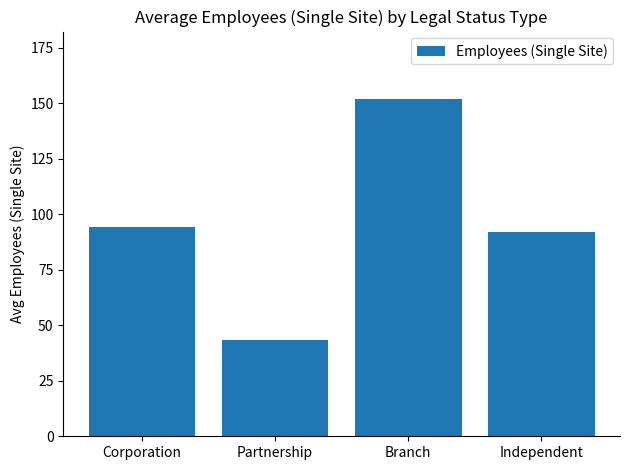

Reading right to left, extract all data points from this chart.

Independent=92.0	Branch=151.9	Partnership=43.5	Corporation=94.4